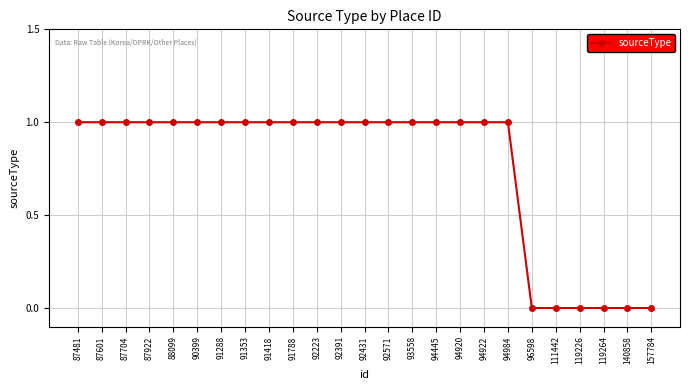

What is the sum of all values?

19